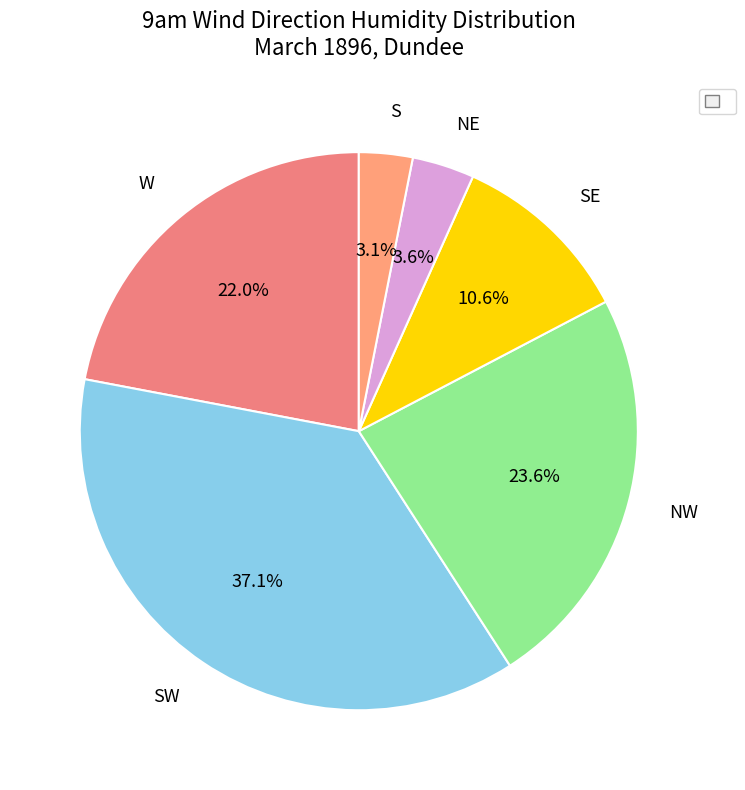

Is it true that SW is 1% of the pie?

False